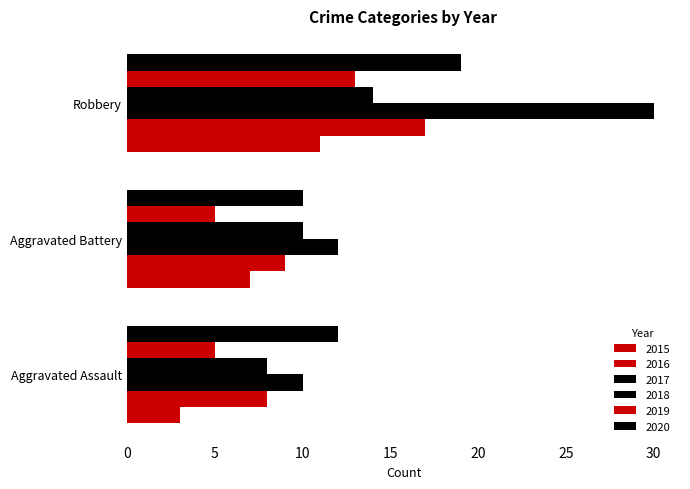

How many data points in 2017 are less than 12?

1